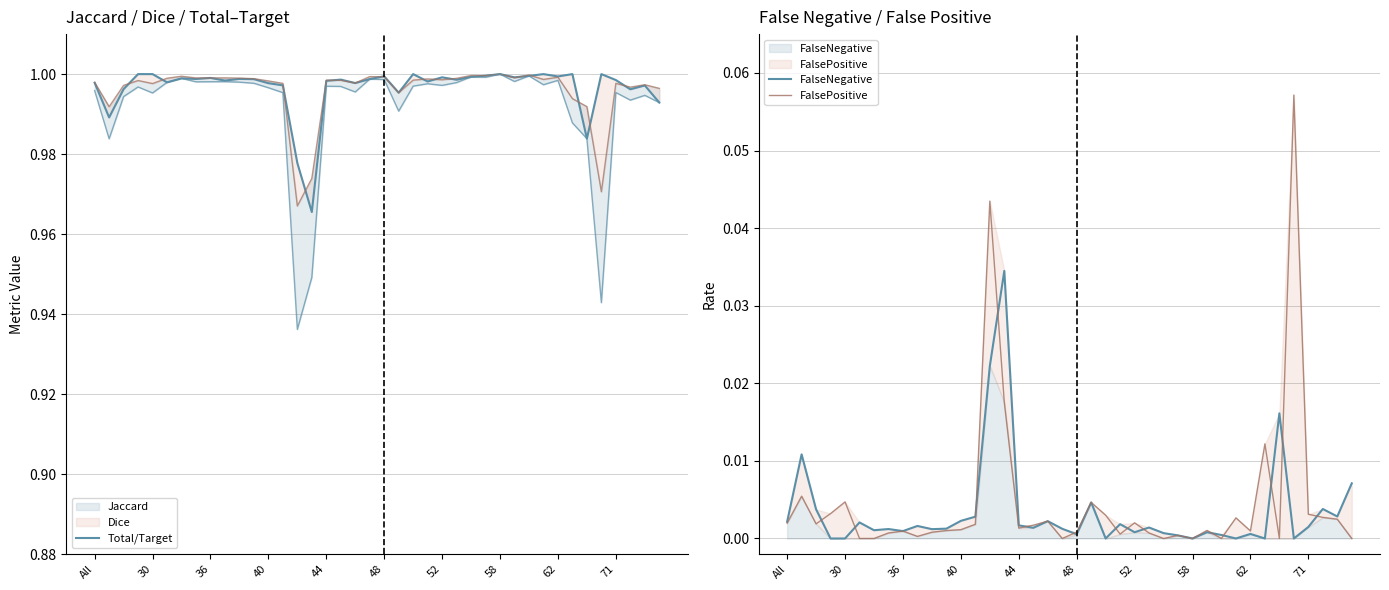

The value of FalseNegative at 34 is 0.0. True or false?

False